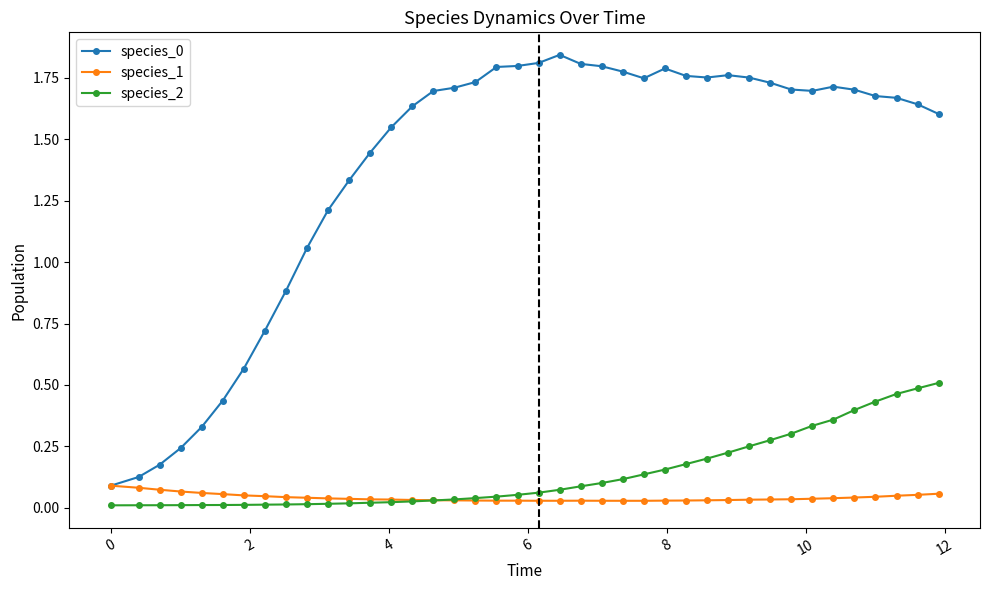

True or false: species_0 and species_2 intersect in this chart.

False